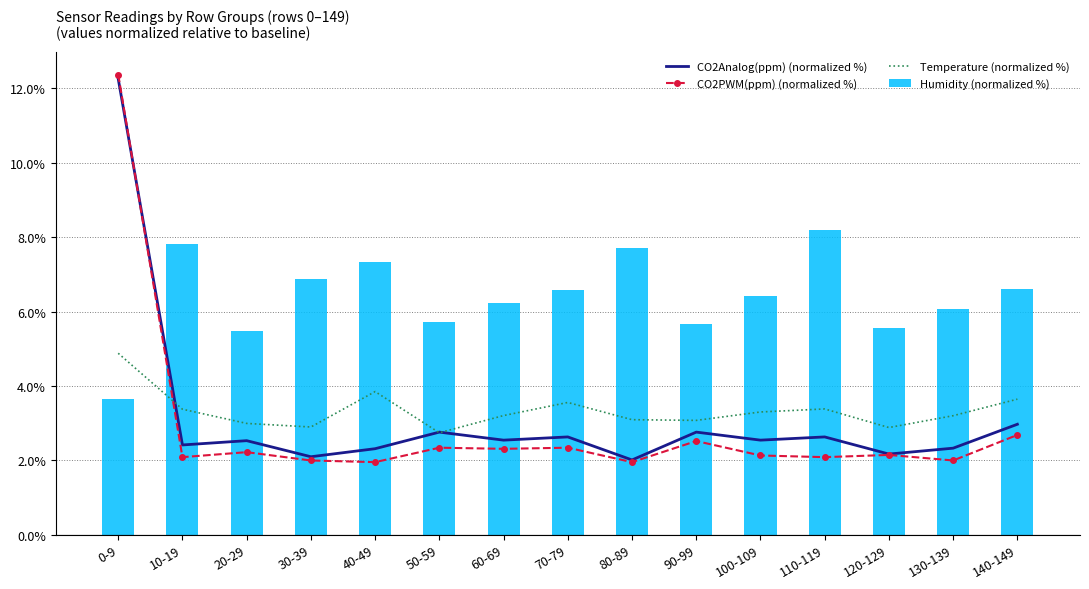

List the series in order of their peak value, lowest first.

Temperature (normalized %), Humidity (normalized %), CO2Analog(ppm) (normalized %), CO2PWM(ppm) (normalized %)